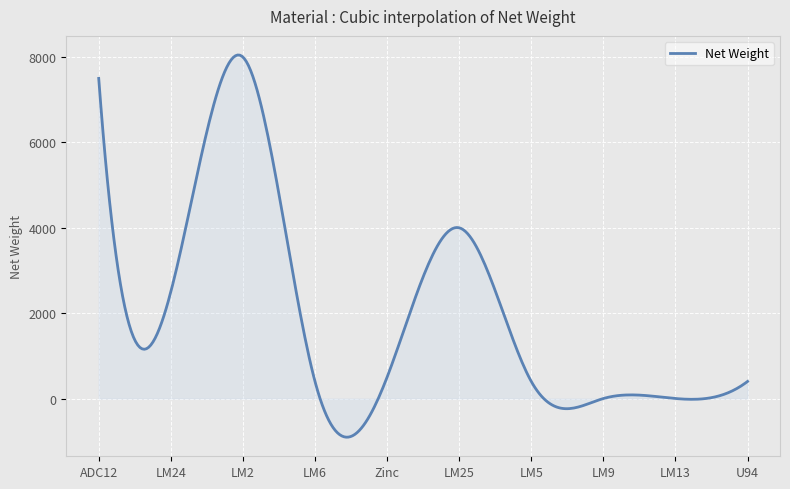

What is the difference between the maximum and minimum values?

8954.2